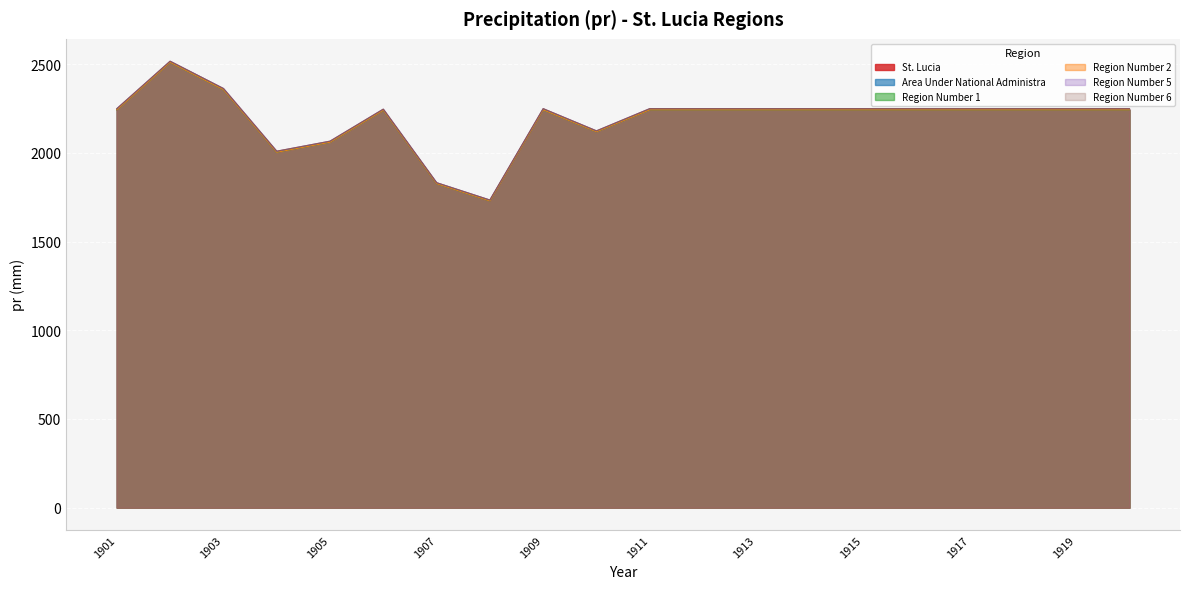

What is the spread (max minus min) of values at 1903?

6.7